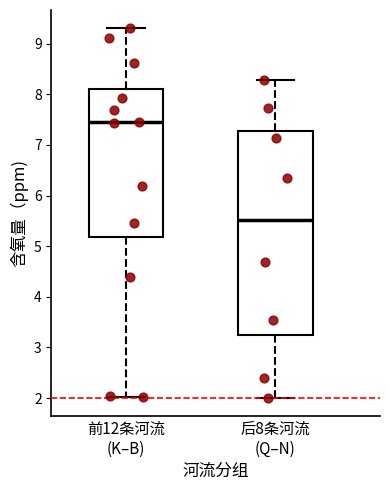

Where does the lower whisker of the box for 后8条河流 (Q–N) end on the y-axis? The values are not printed on the chart, so give them approximately, as read against the axis.

2.0